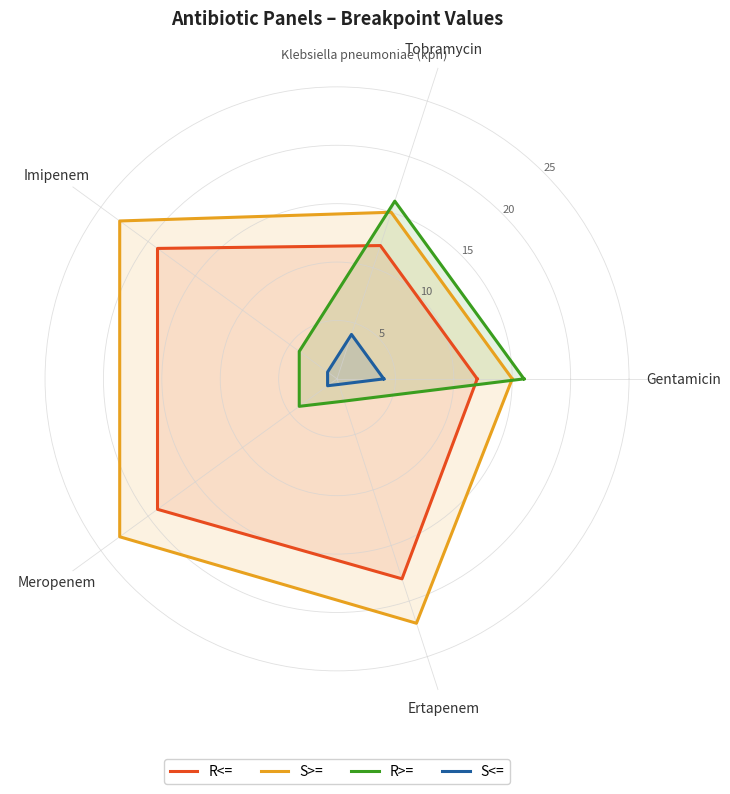

Is it true that S<= equals 0.5 at Meropenem?

False